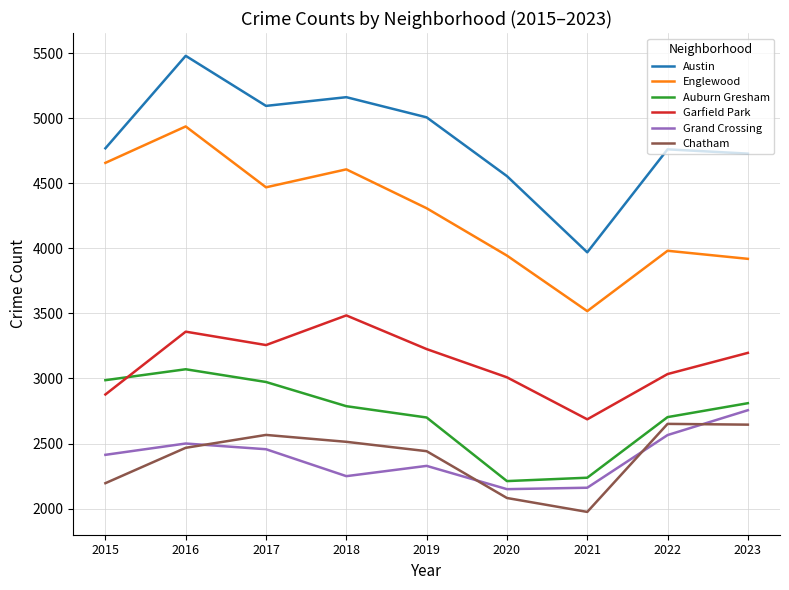

Is this an area chart (filled region under the line)?

No